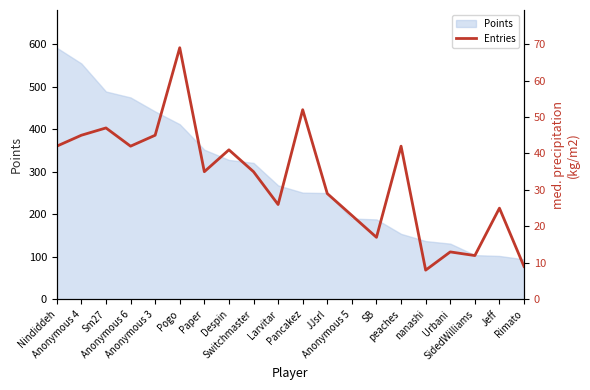

What is the change in value from Anonymous 3 to Rimato?

-36